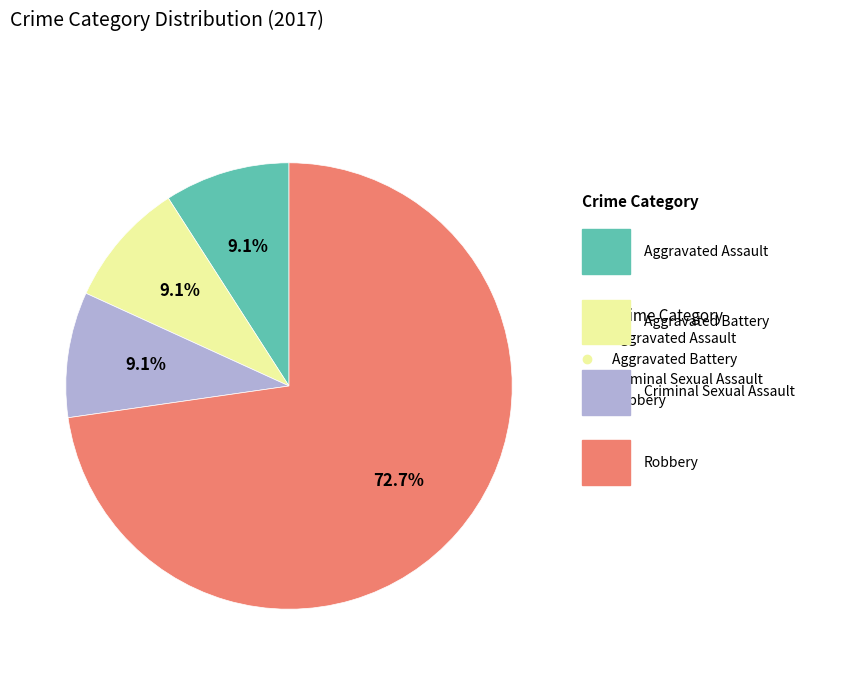

Is there any slice that represents more than half of the pie?

Yes